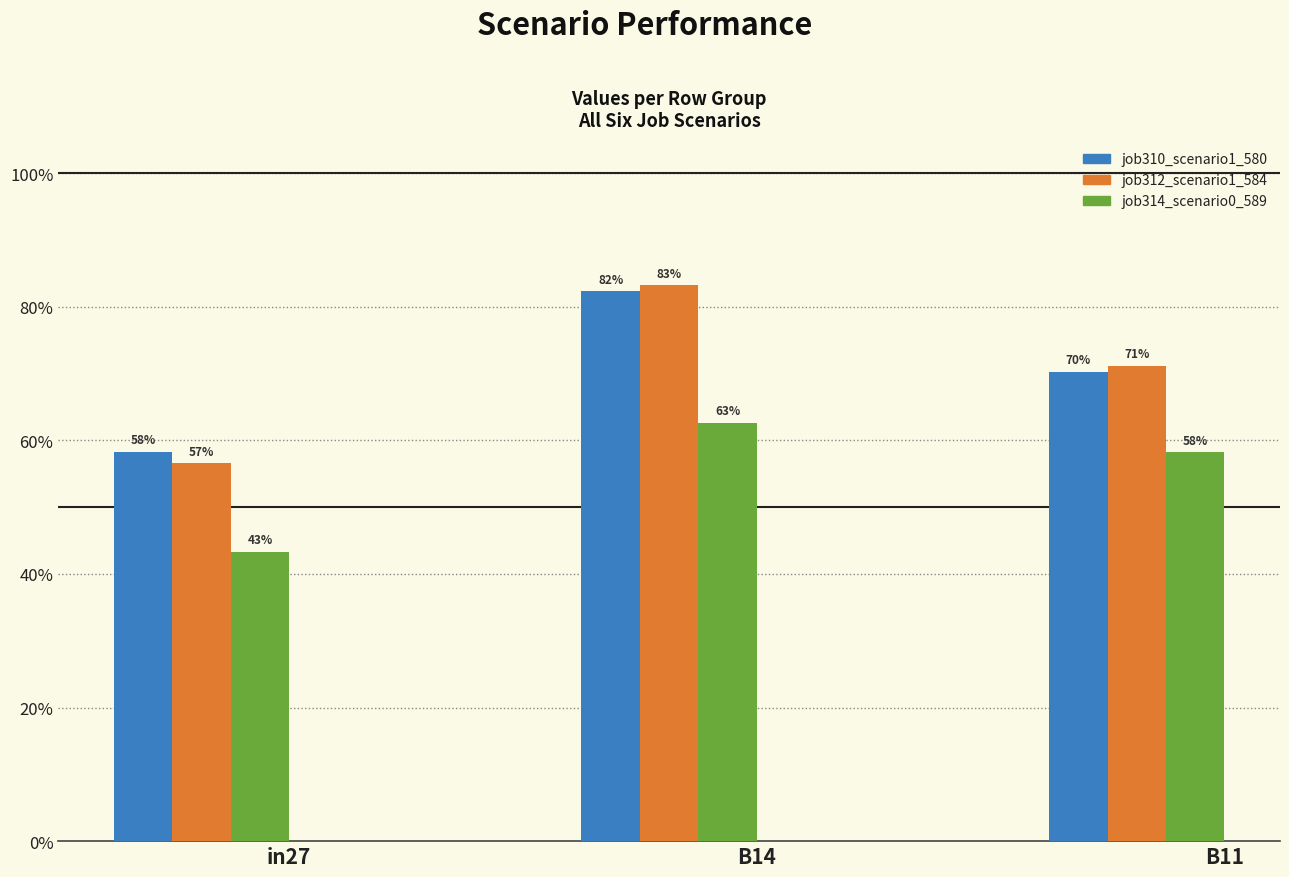

How many job312_scenario1_584 values are between 0 and 1?

3